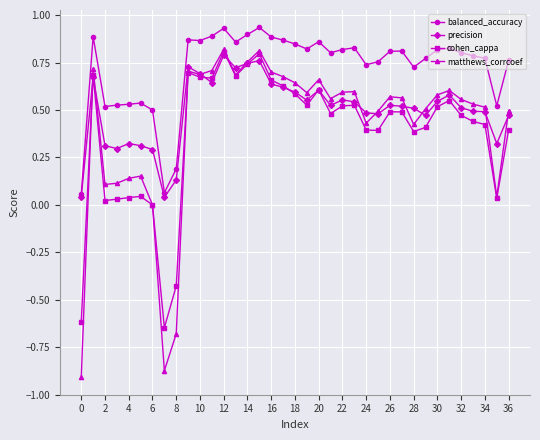

What are all the series names shown in the legend?

balanced_accuracy, precision, cohen_cappa, matthews_corrcoef